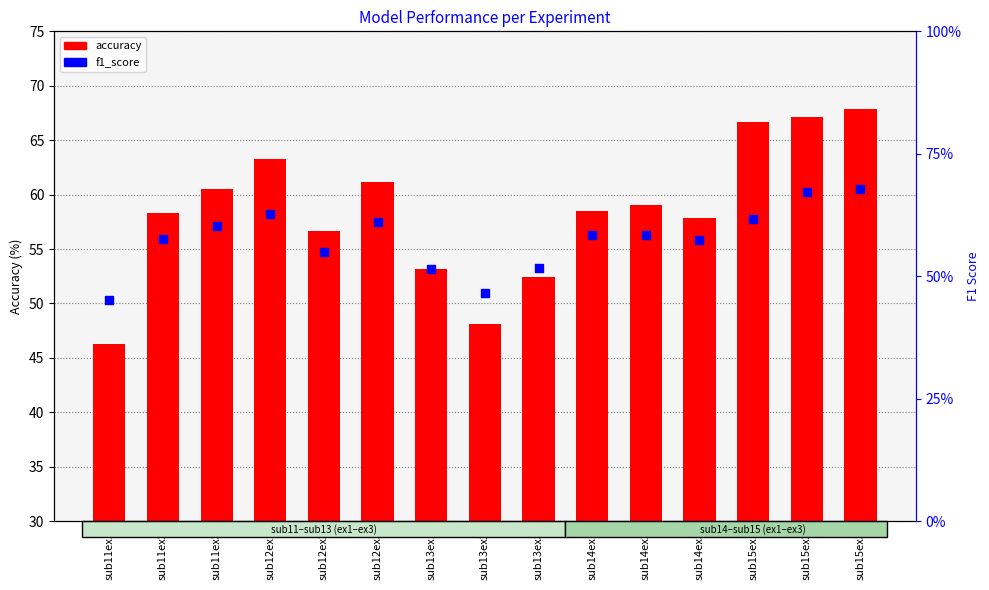

Is the value of f1_score at sub11ex2 greater than the value of accuracy at sub13ex1?

No